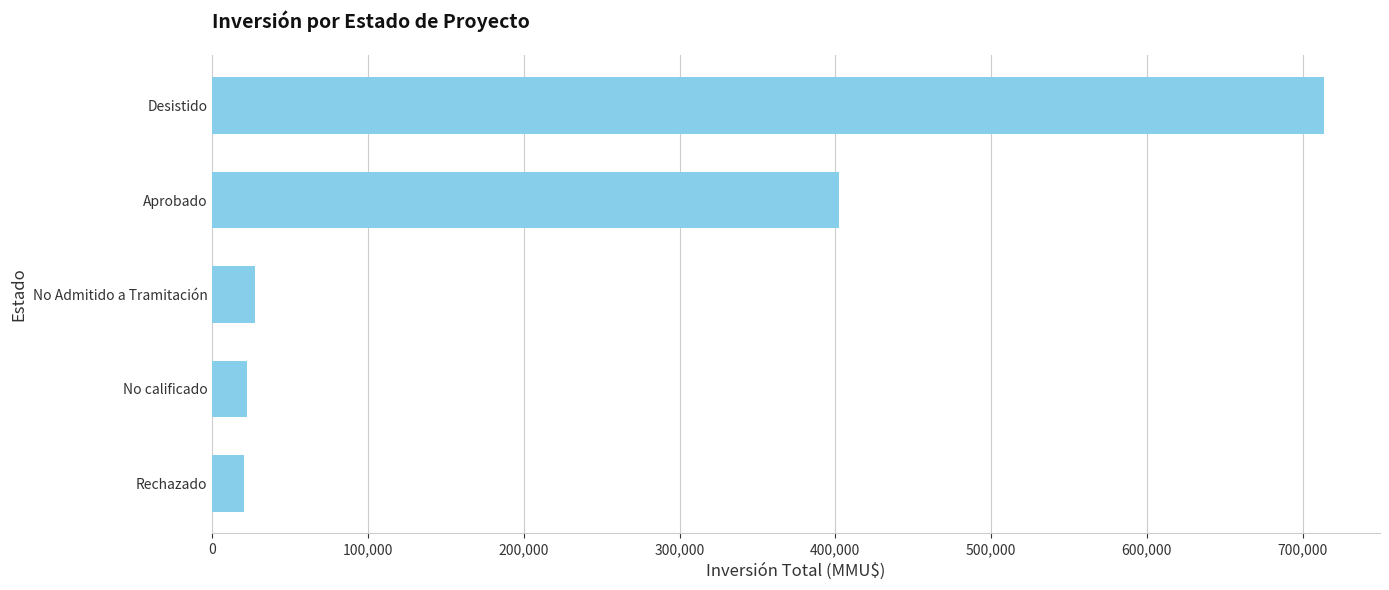

Is it true that the value at Aprobado is 226190?

False